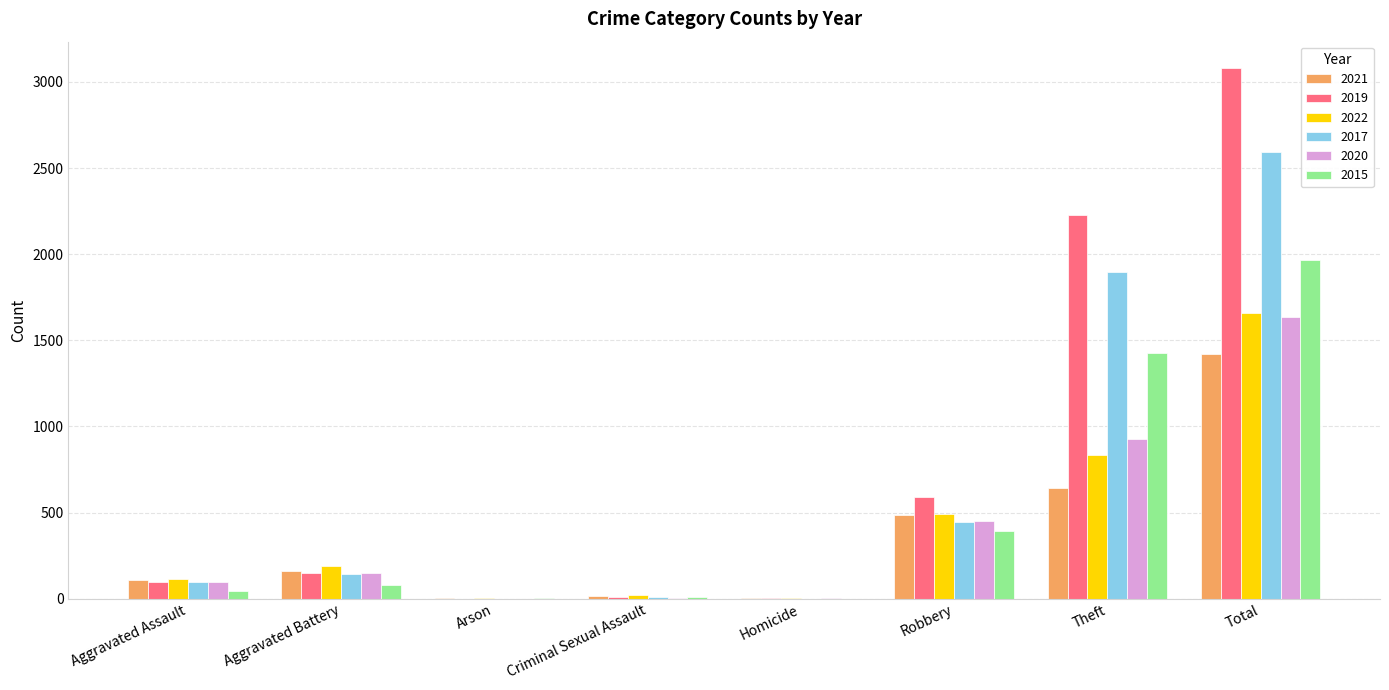

Where is 2017 nearest to the value 1296?

Theft